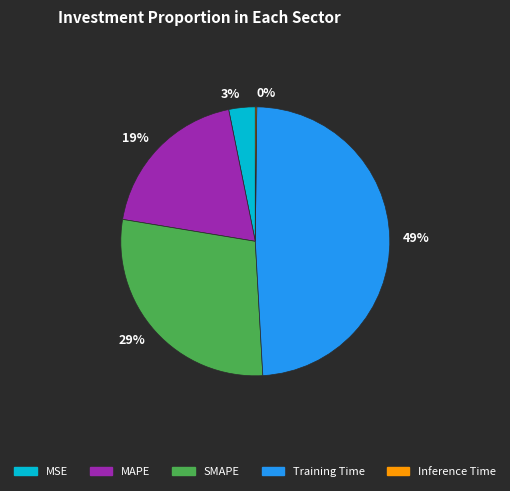

Does any single category account for the majority?

No